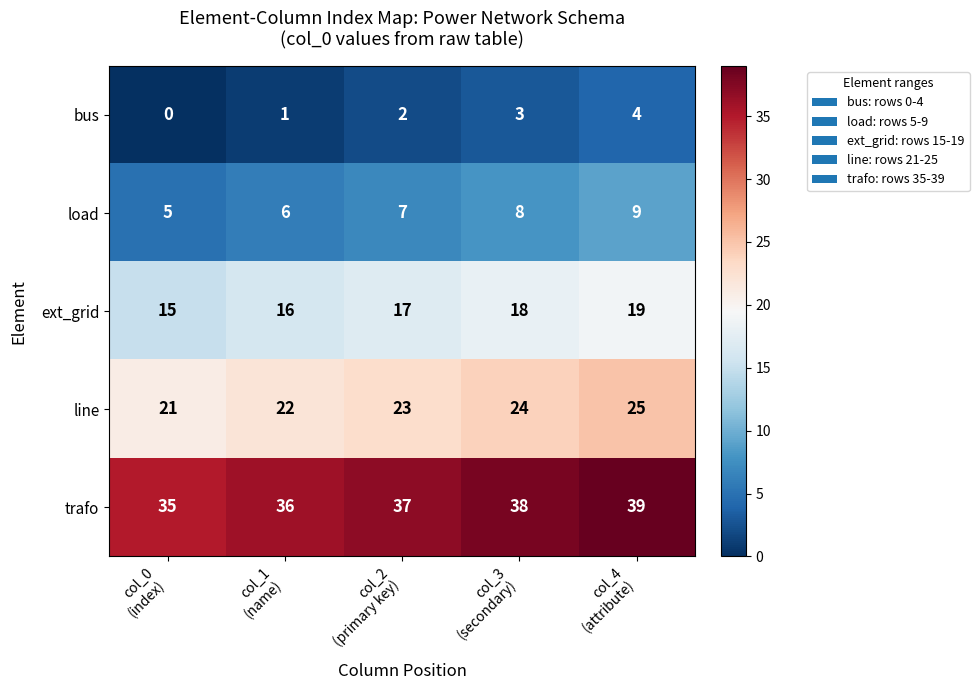

What is the difference between the maximum and minimum values in the ext_grid series?

4